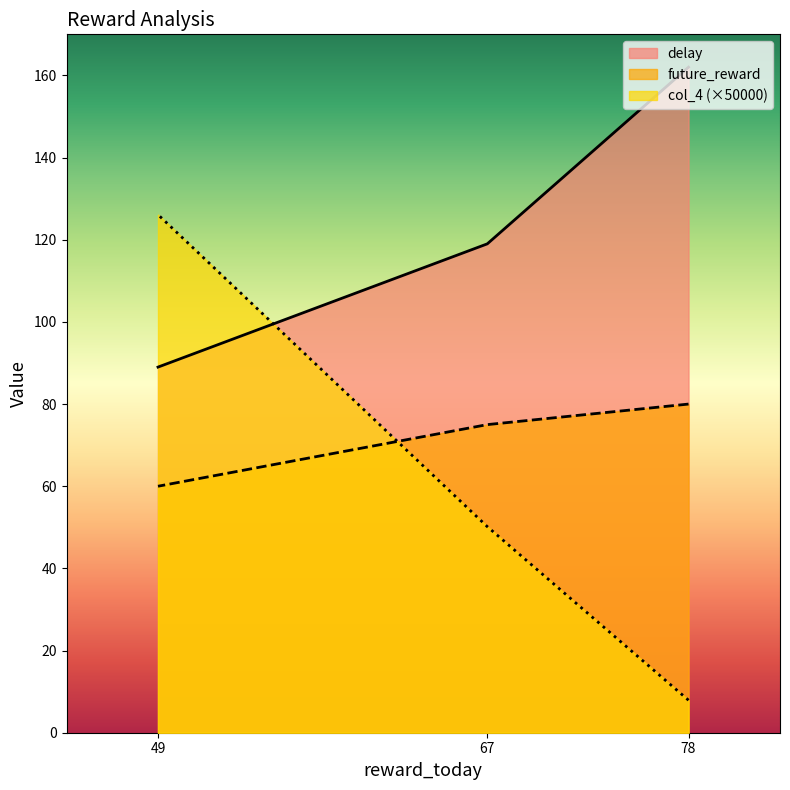

Is it true that delay equals 89.0 at 49?

True